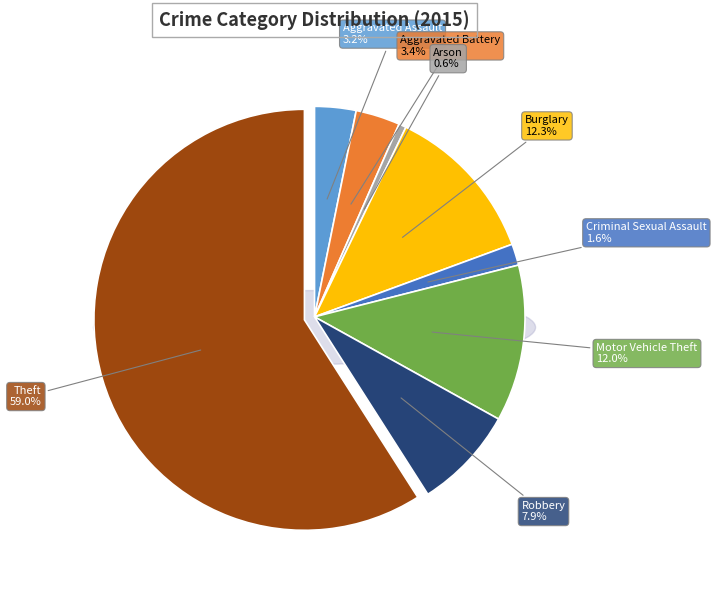

Which category has the smallest portion of the pie?

Arson